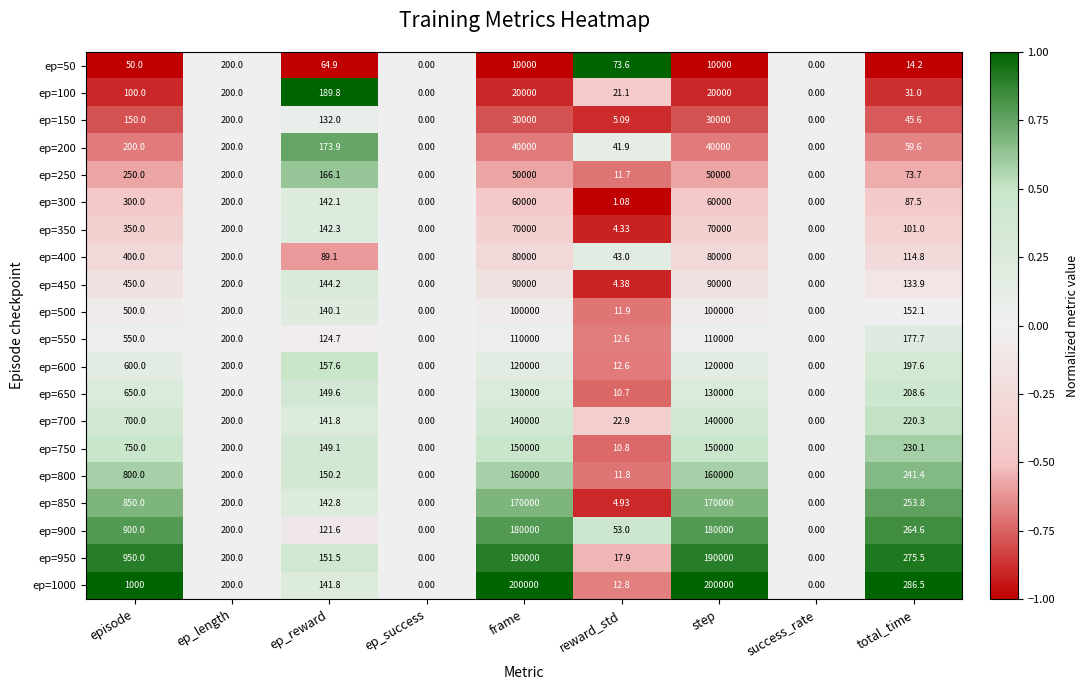

At which label does ep=750 first exceed 200?

episode